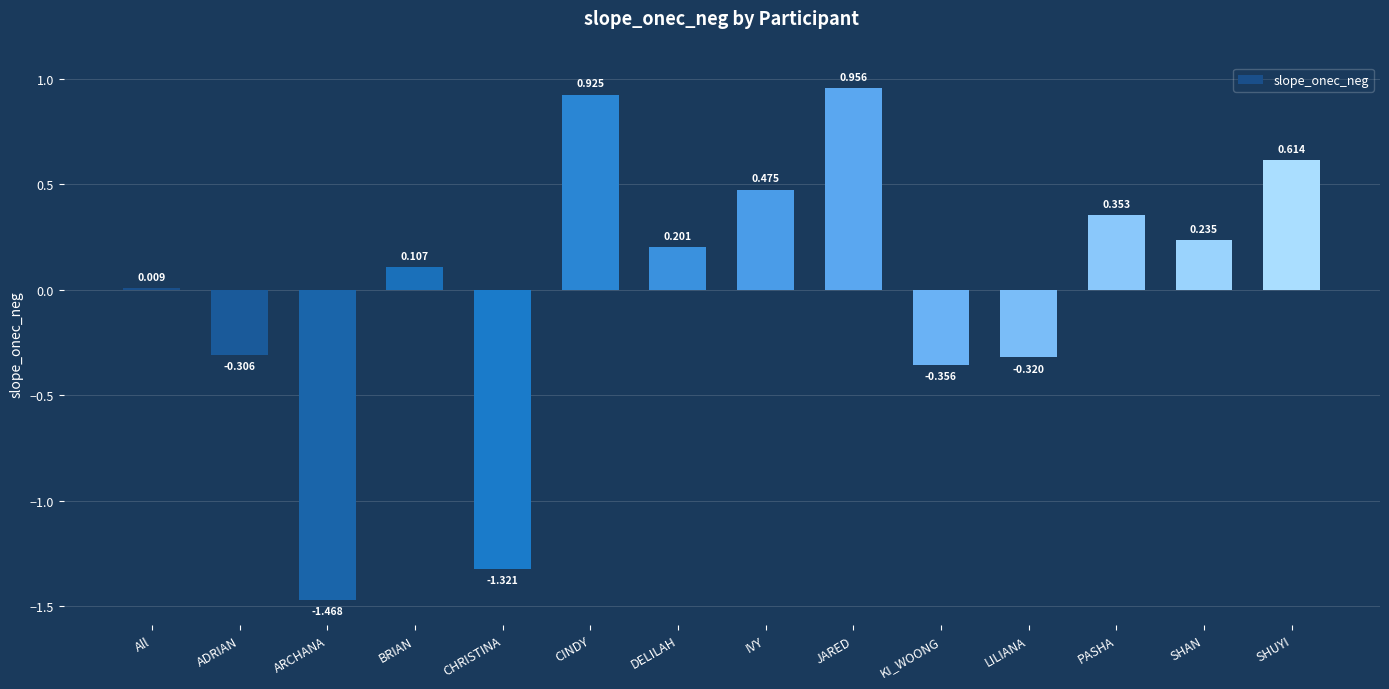

What position from the left is DELILAH?

7